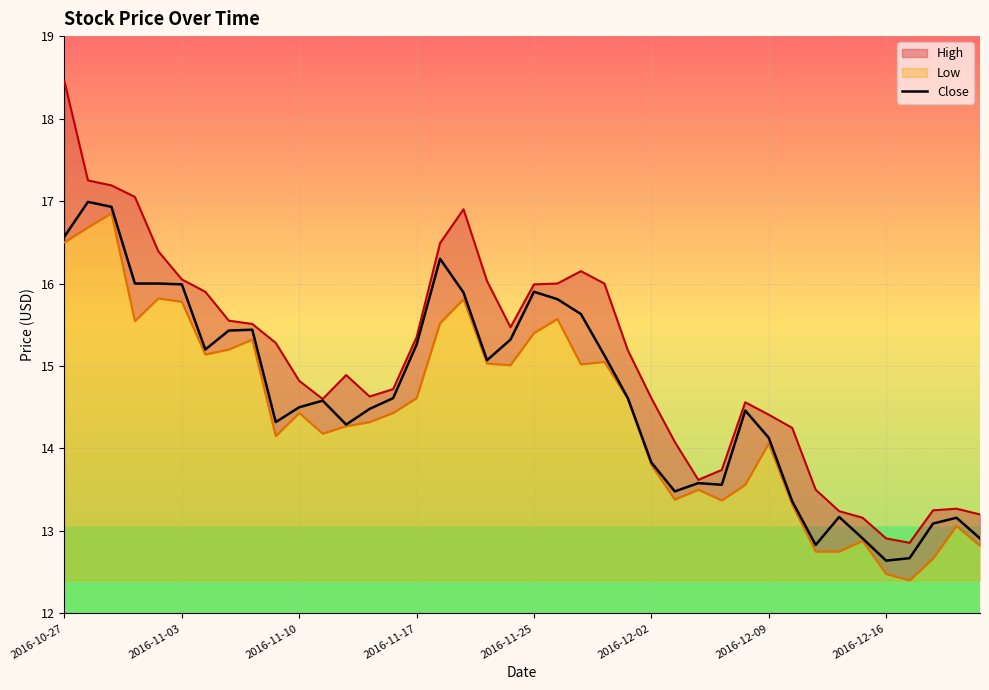

True or false: Close and High intersect in this chart.

False